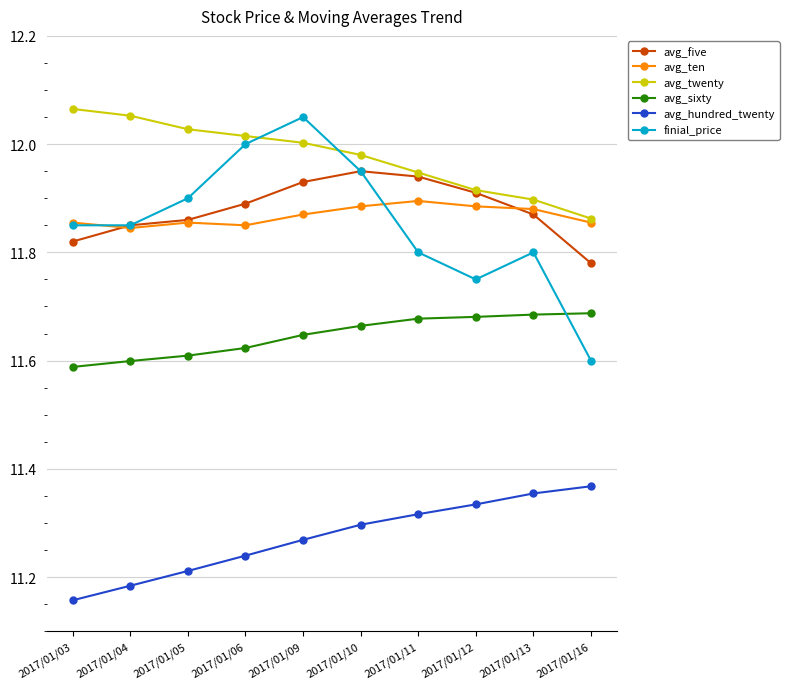

True or false: avg_five has more than 0 interior local peaks.

True